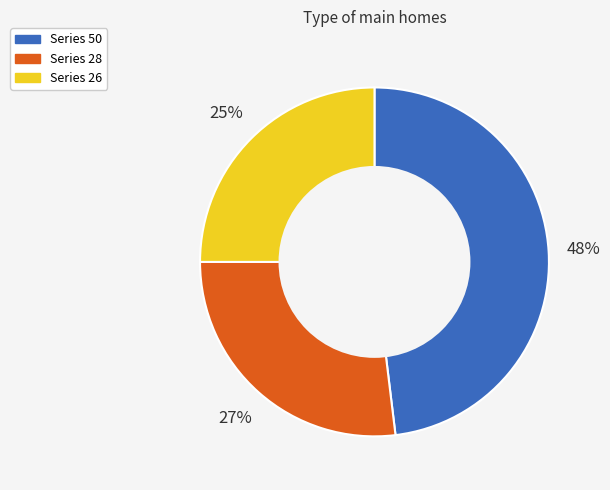

To the nearest percent, what is the difference between the largest and smallest slice percentages?

23%